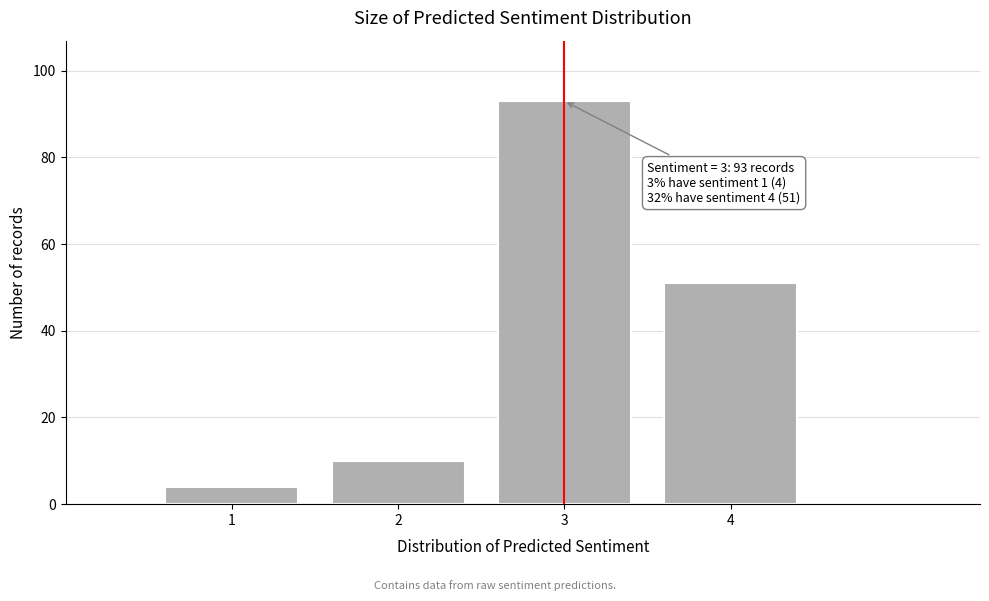

Reading right to left, list all the values displayed in this chart.

4=51	3=93	2=10	1=4